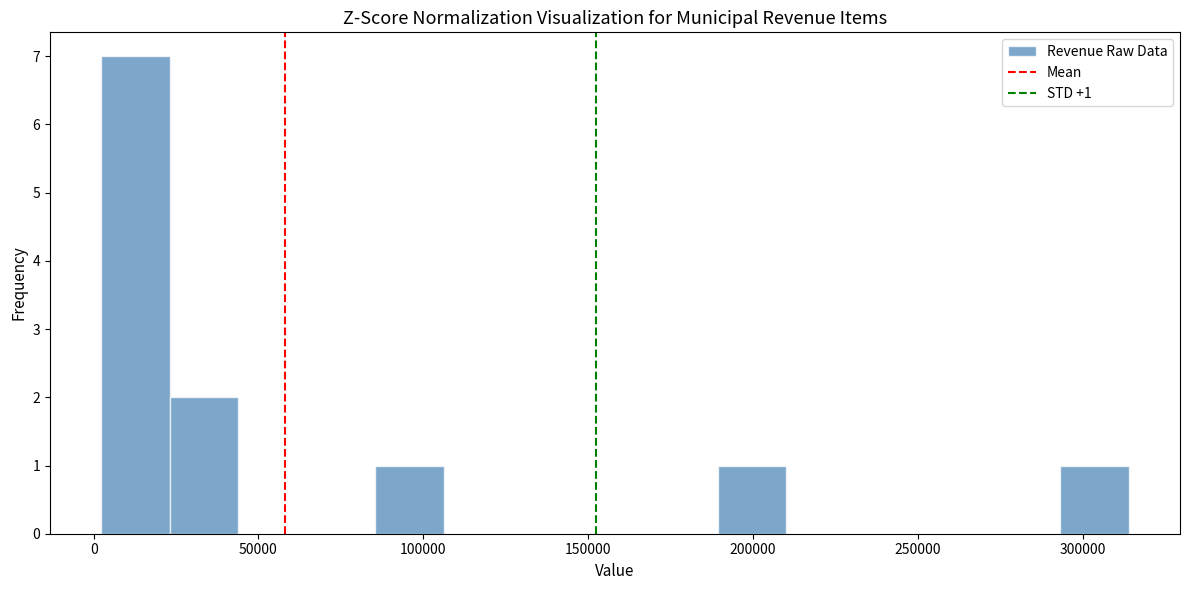

Which range on the x-axis has the tallest bar?

0 to 25000